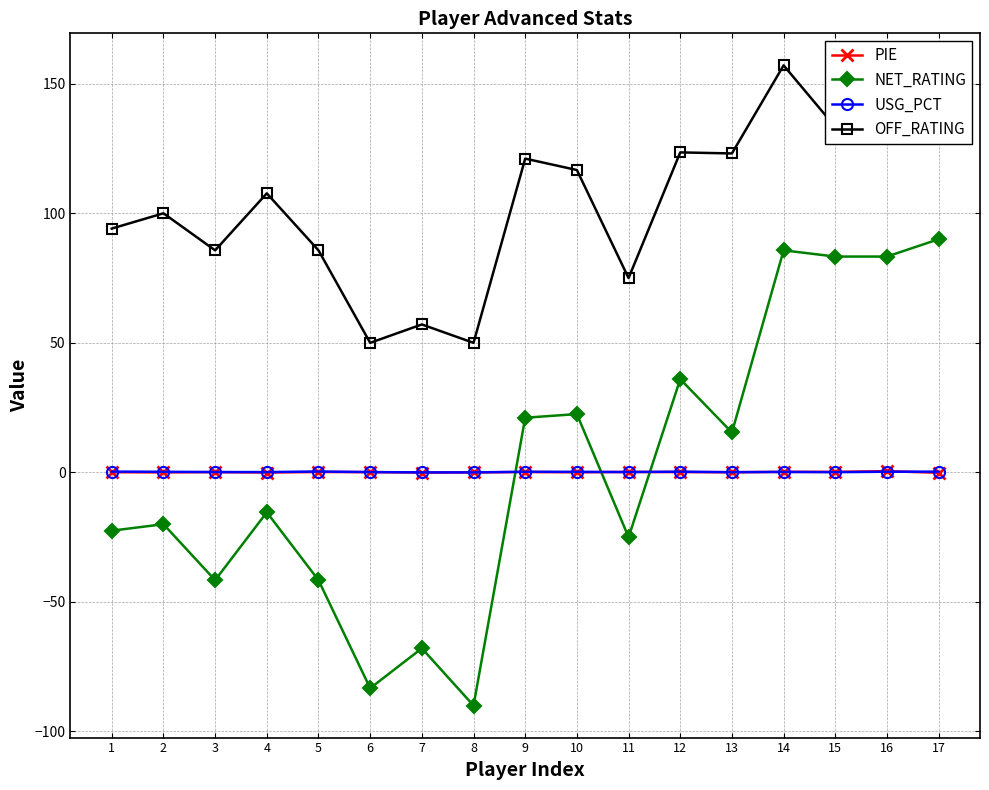

True or false: PIE has more than 0 interior local peaks.

True